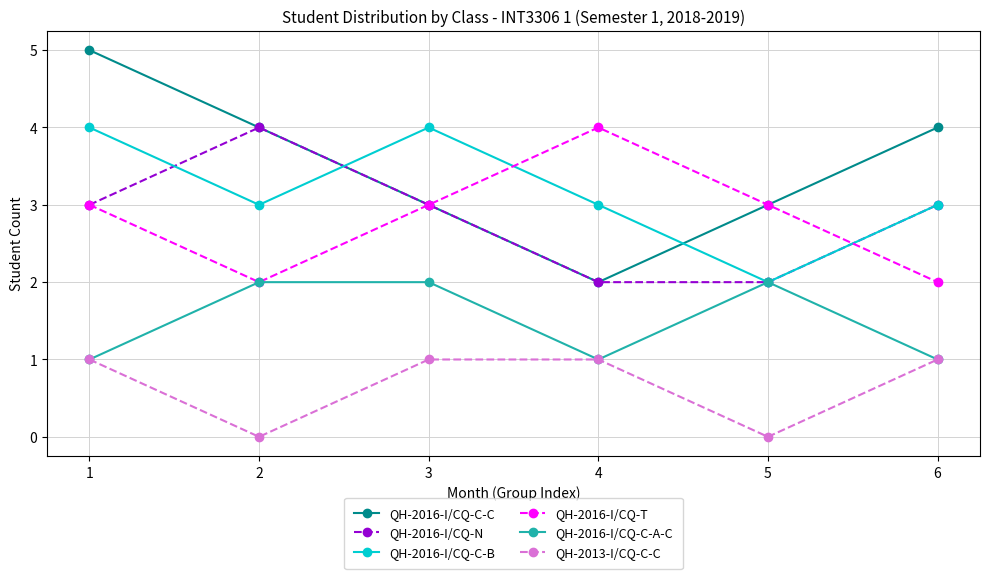

How many distinct data groups are displayed?

6